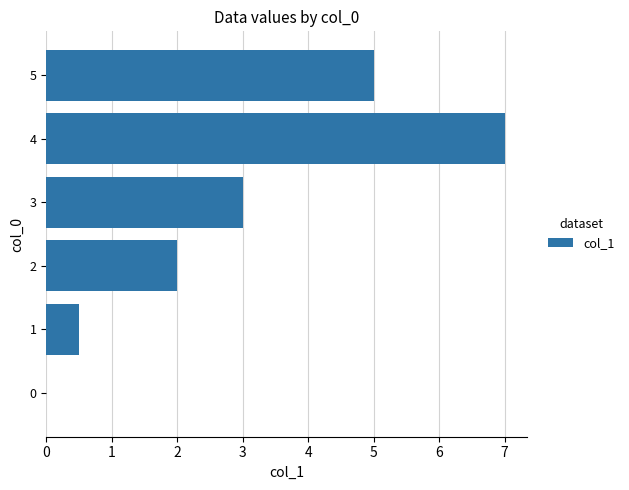

What is the sum of all values?

17.5